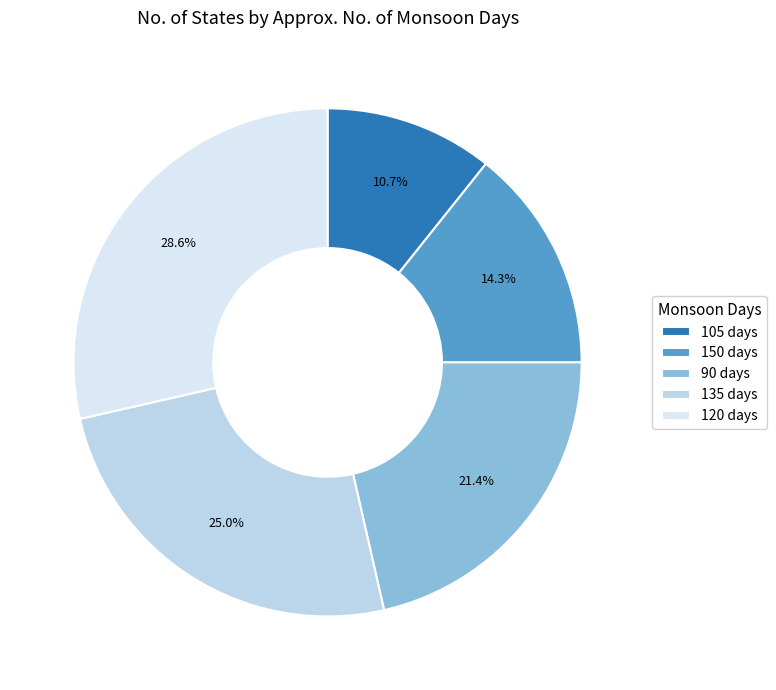

What percentage is the 90 slice, to the nearest percent?

21%